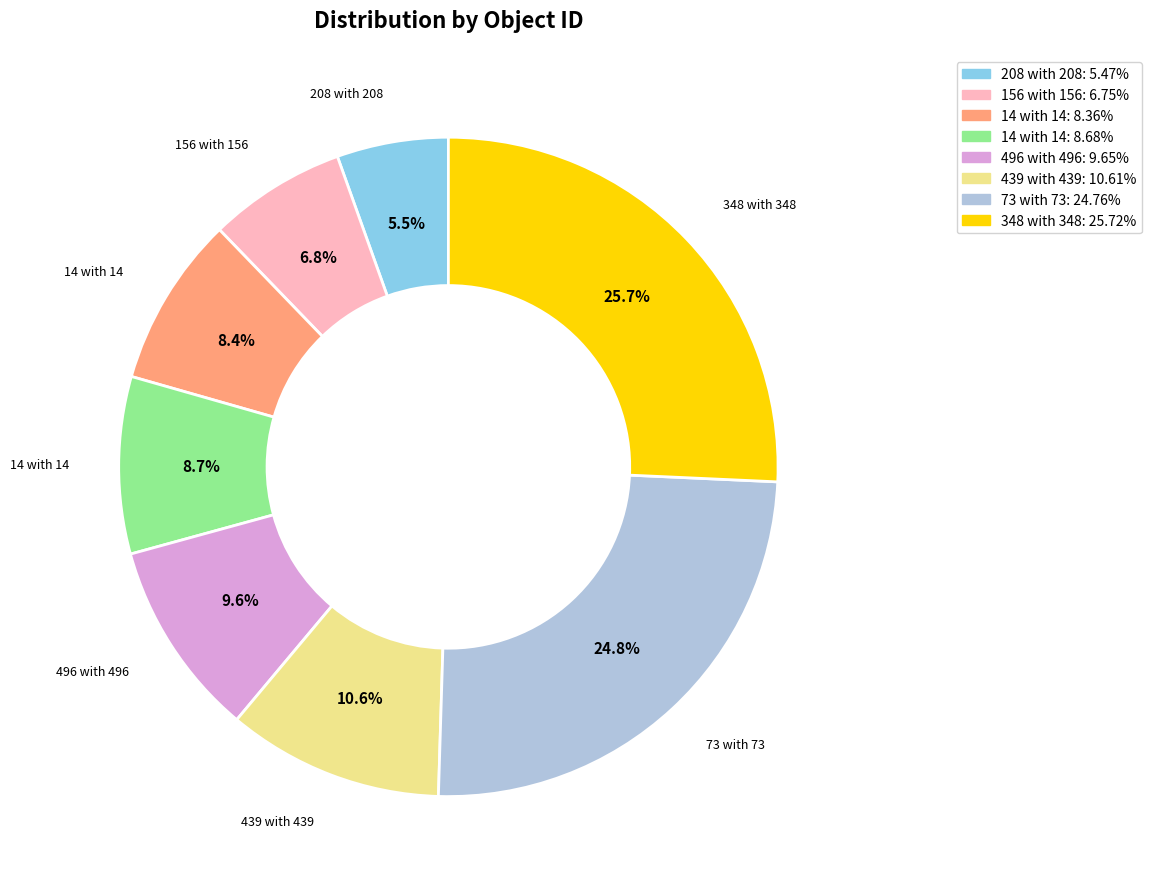

Does any single category account for the majority?

No